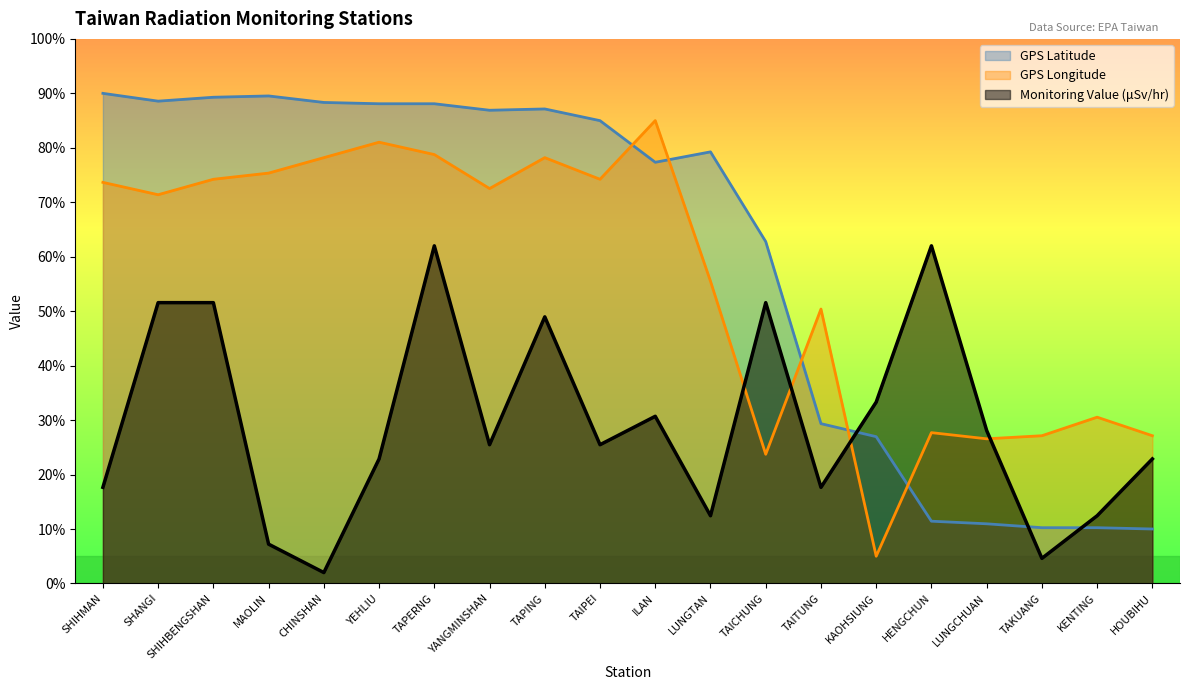

After their last crossing, which series has the higher values: GPS Longitude or Monitoring Value (microSievert/hour)?

GPS Longitude